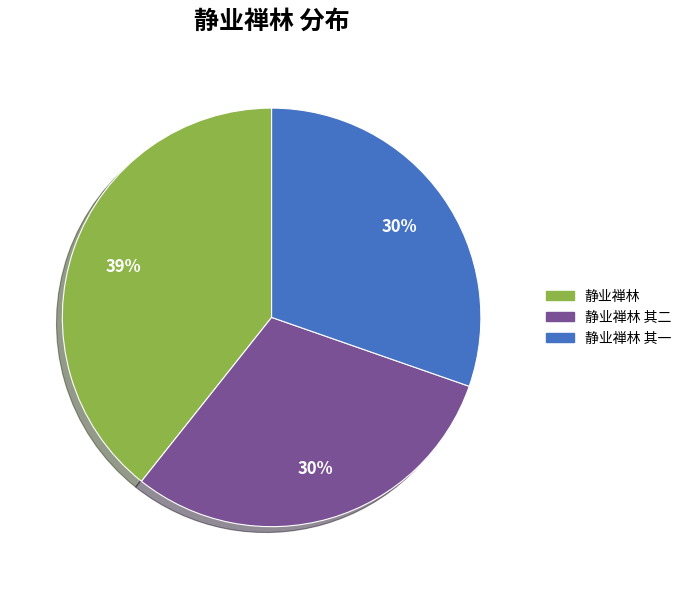

To the nearest percent, what is the difference between the 静业禅林 其二 and 静业禅林 slice percentages?

9%